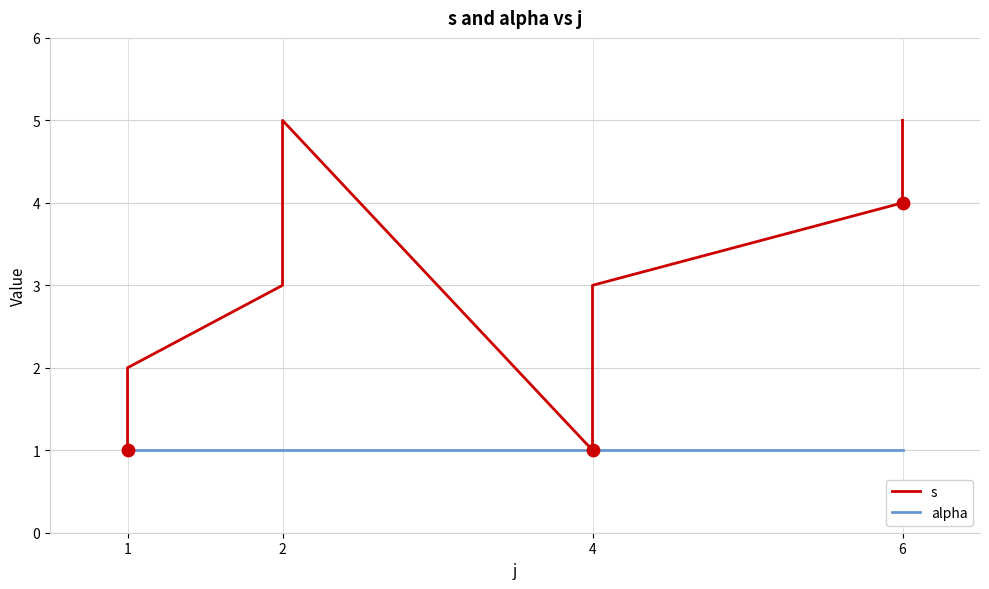

Which series has the largest total across all categories?

s